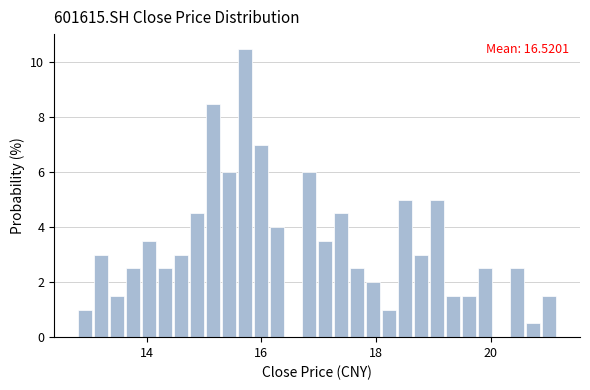

Around what value on the x-axis is the tallest bar? Give the approximate position of its centre, as read against the axis.

15.8